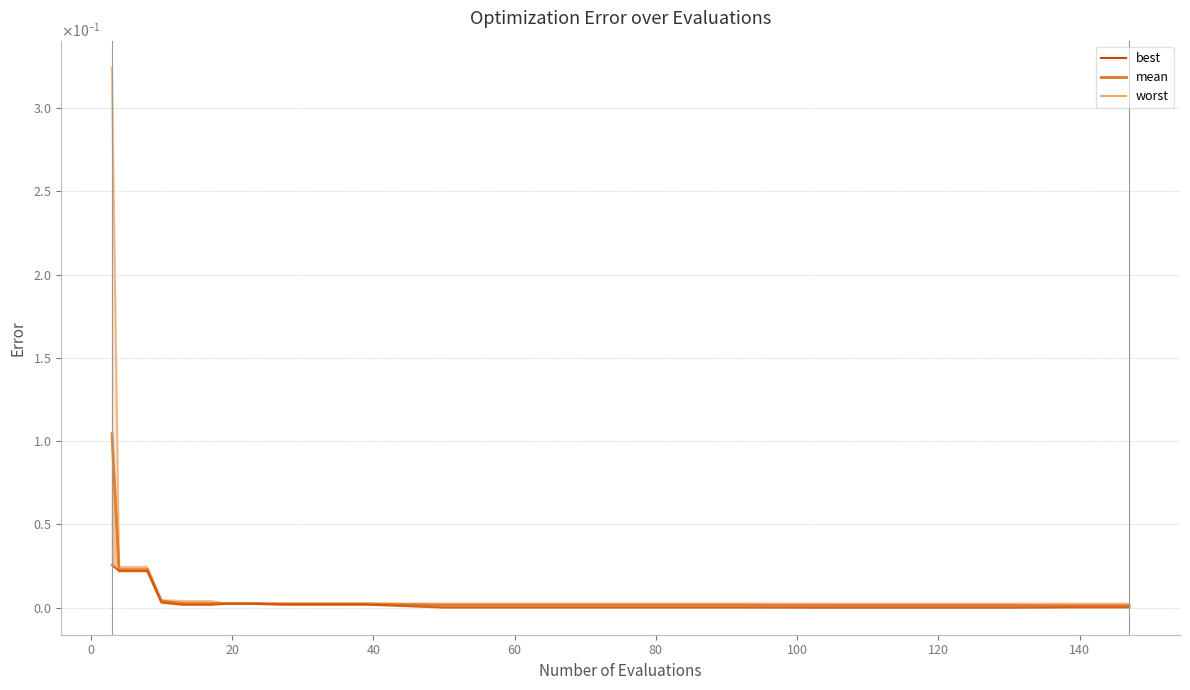

What are all the series names shown in the legend?

mean, best